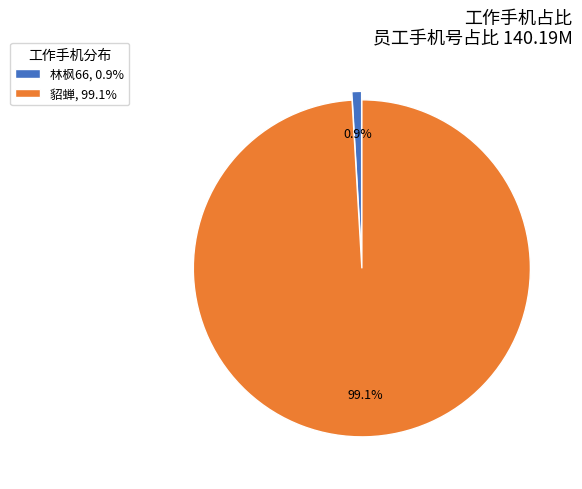

To the nearest percent, what portion does 貂蝉 represent?

99%